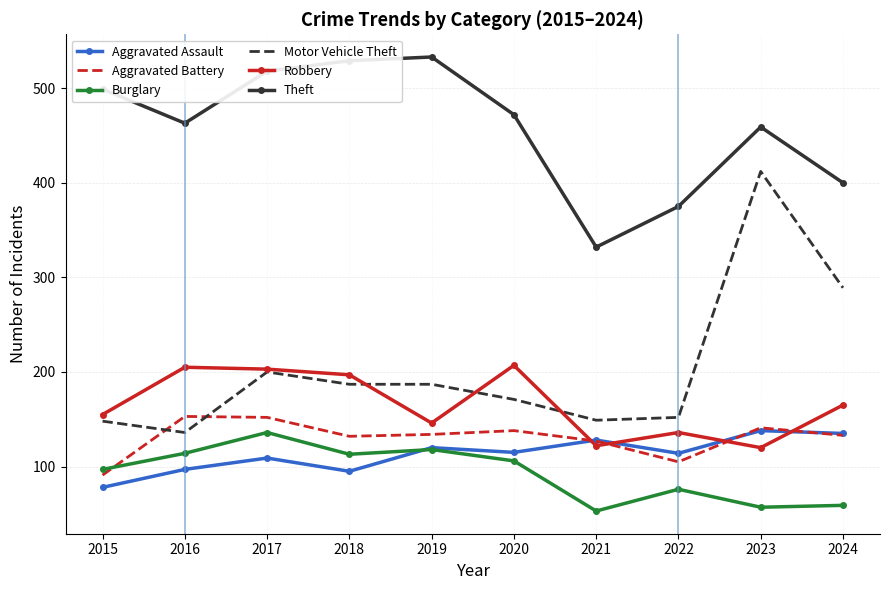

What is the difference between the highest and lowest values at 2016?

366